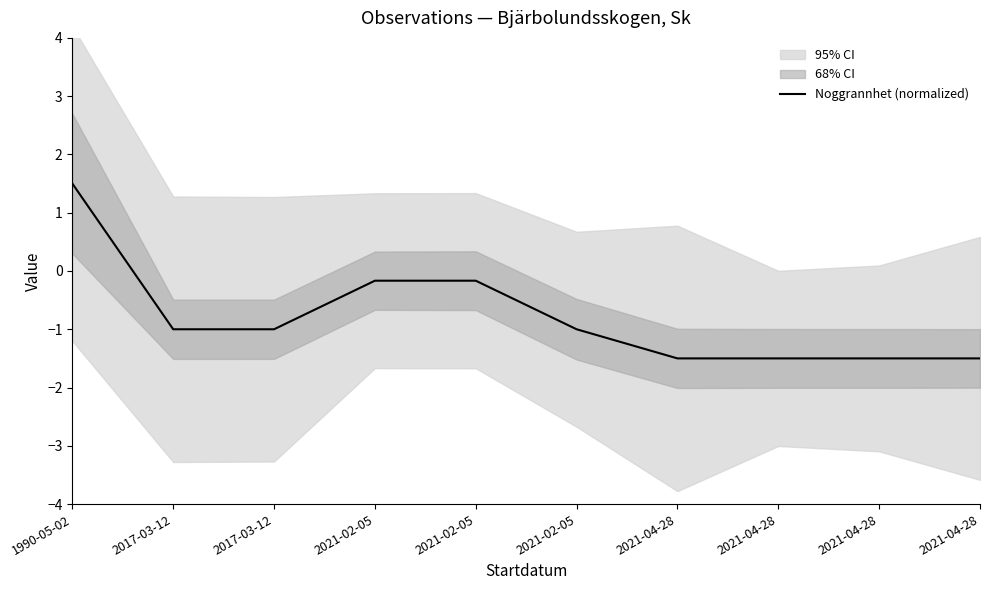

What is the maximum value shown in the chart?

1.5